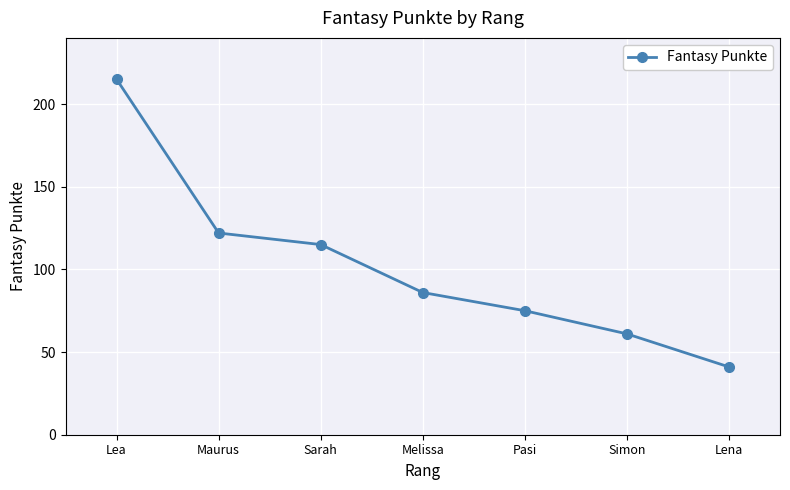

The value at Sarah is 115. True or false?

True